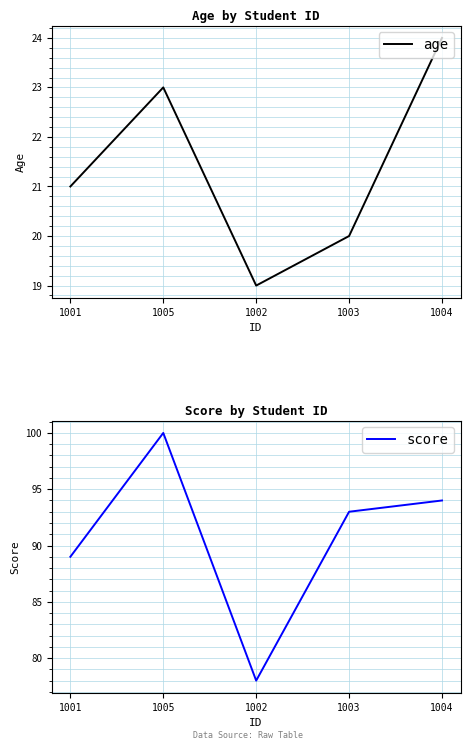

Where is score nearest to the value 89?

1001